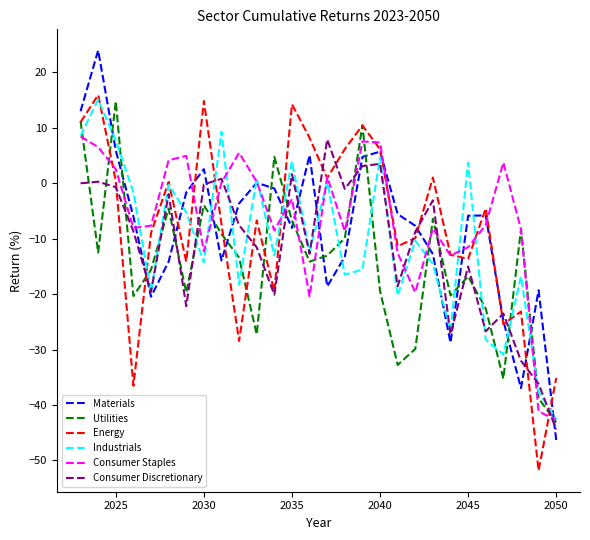

Which series ends up on top after the final intersection of Industrials and Consumer Discretionary?

Industrials